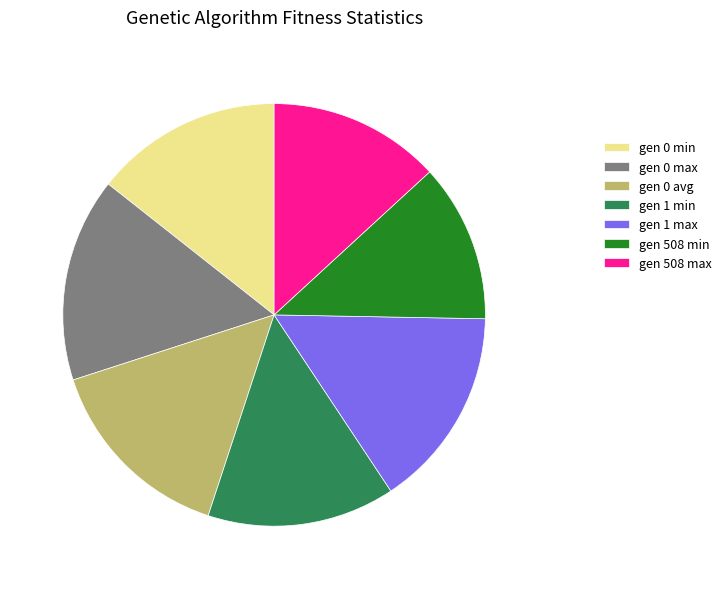

What is the smallest slice in the pie chart?

gen 508 min